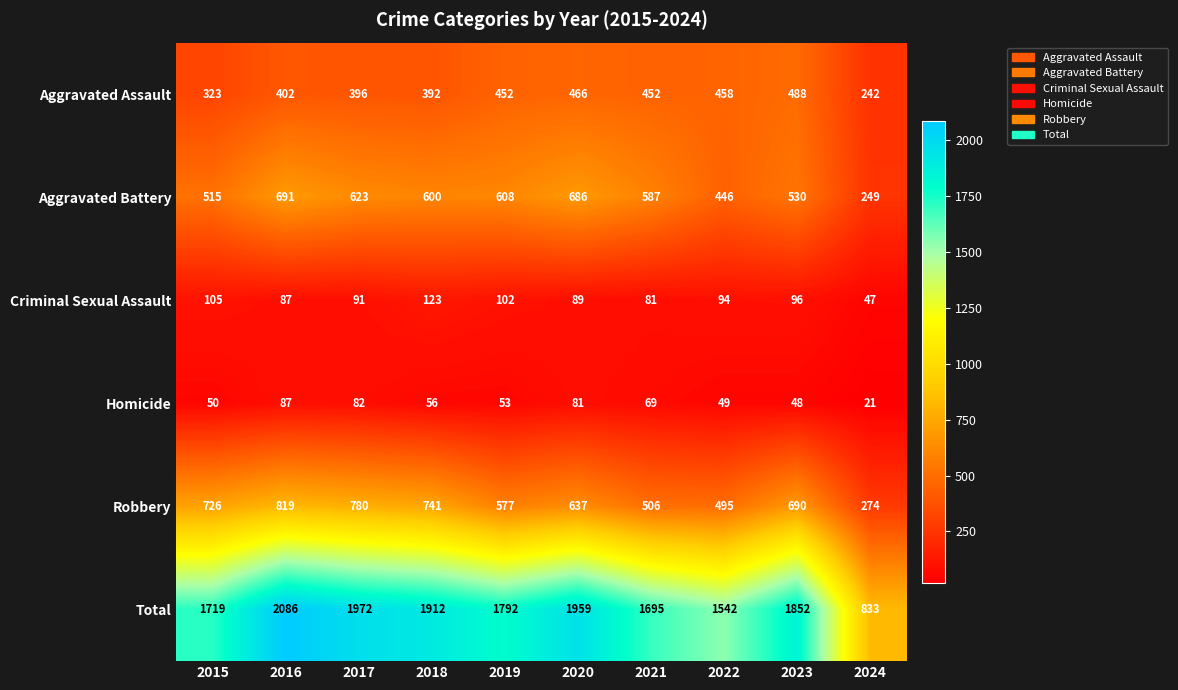

Which series has the largest total across all categories?

Total